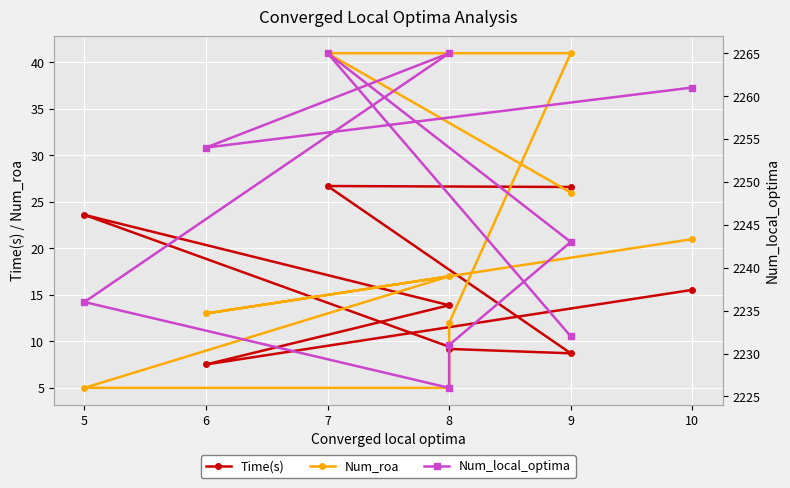

How many lines are shown in the chart?

3